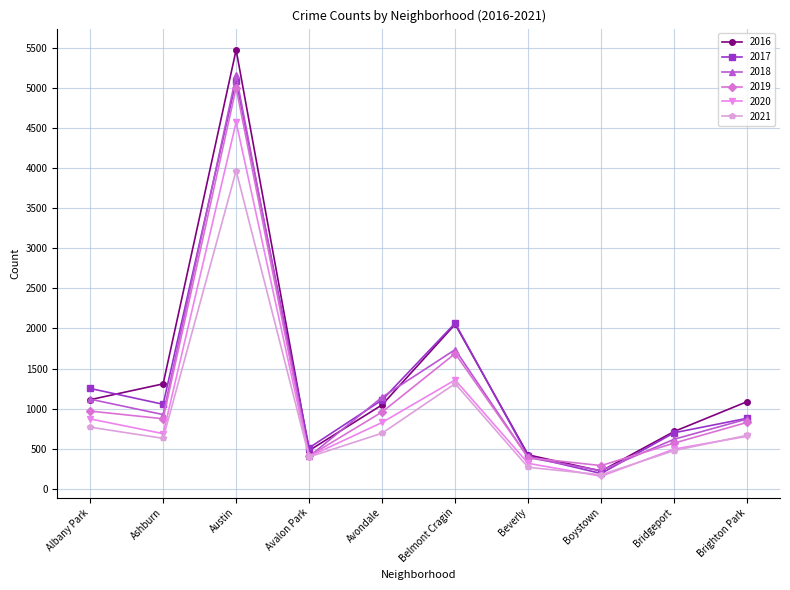

At which category does 2016 reach its first local peak?

Austin